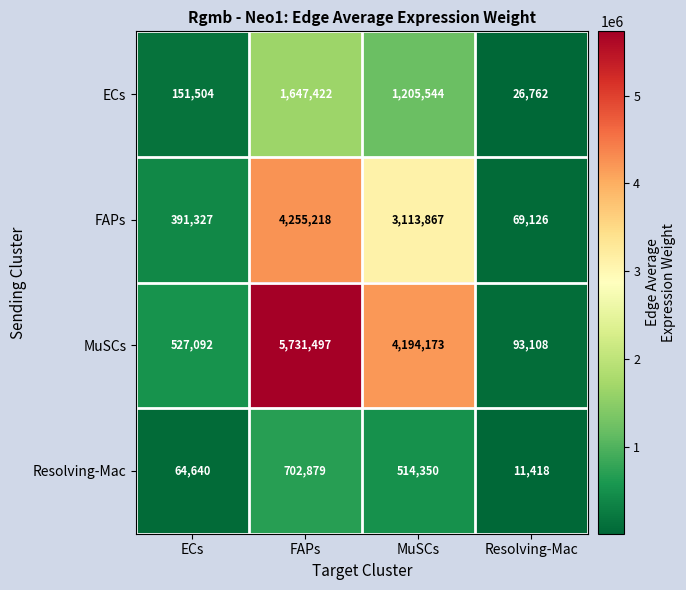

True or false: Resolving-Mac has a value of 514350 at MuSCs.

True